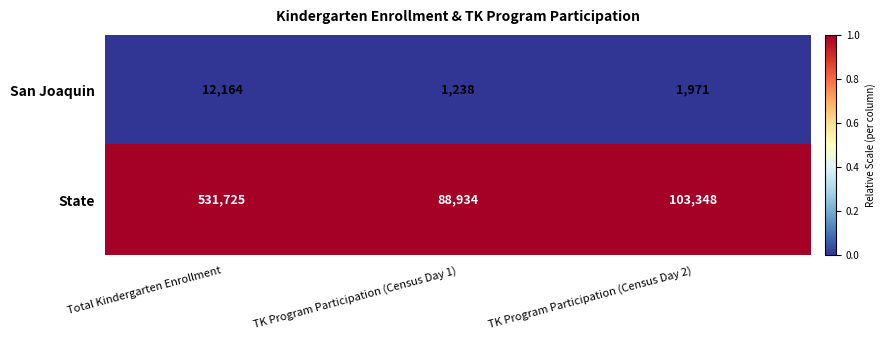

Reading right to left, extract all data points from this chart.

San Joaquin: 1971	1238	12164
State: 103348	88934	531725